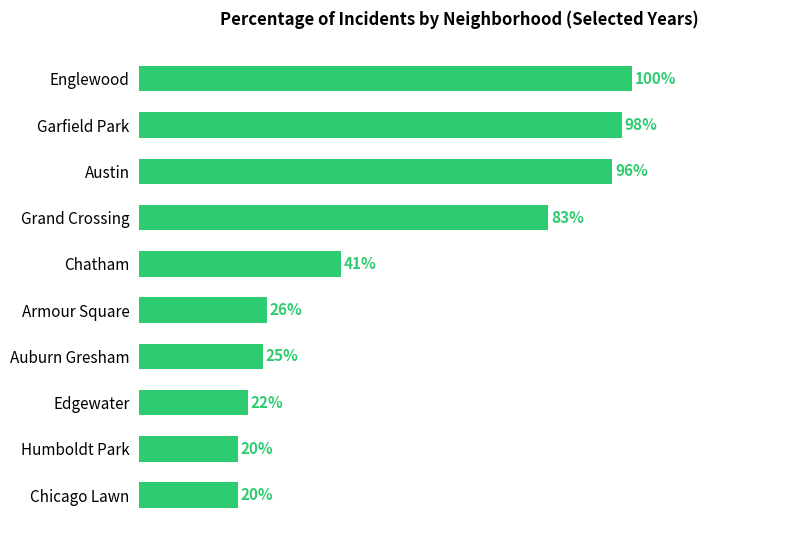

What is the label of the 5th bar from the top?

Chatham